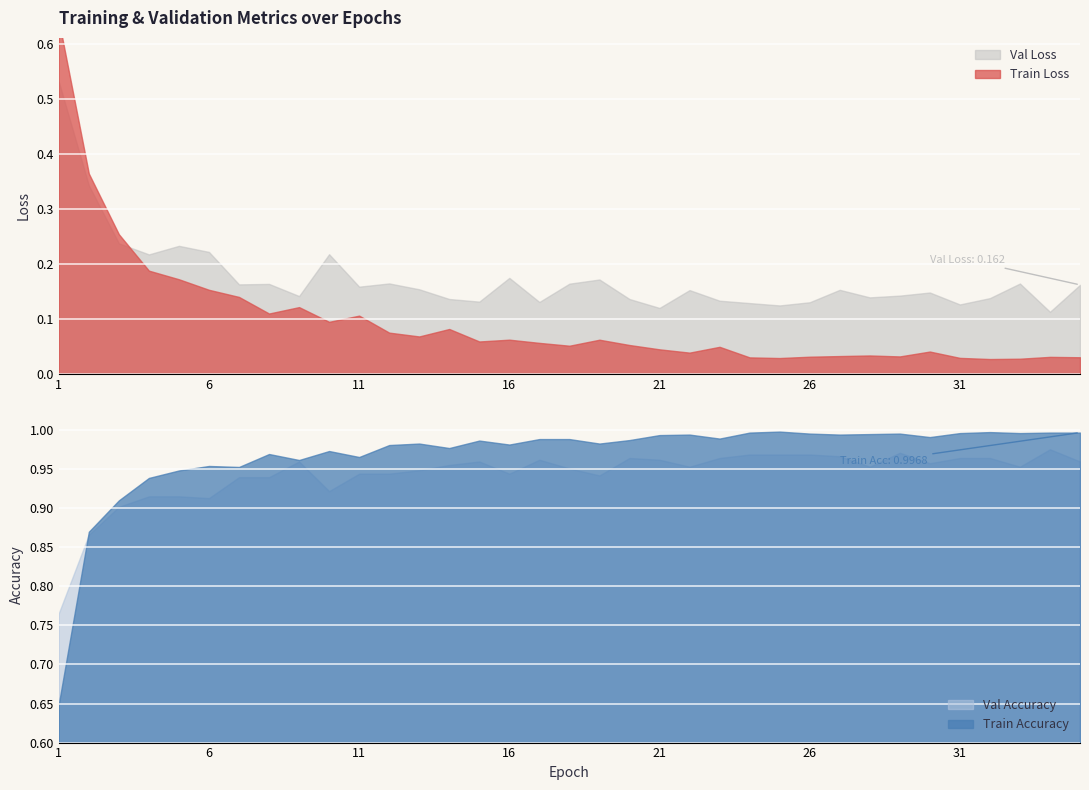

What is the spread (max minus min) of values at 33?

1.0